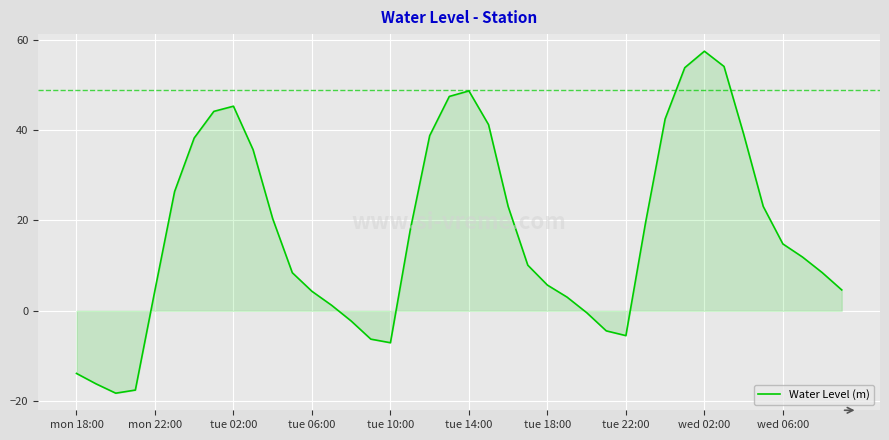

What is the difference between the maximum and minimum values?

75.7